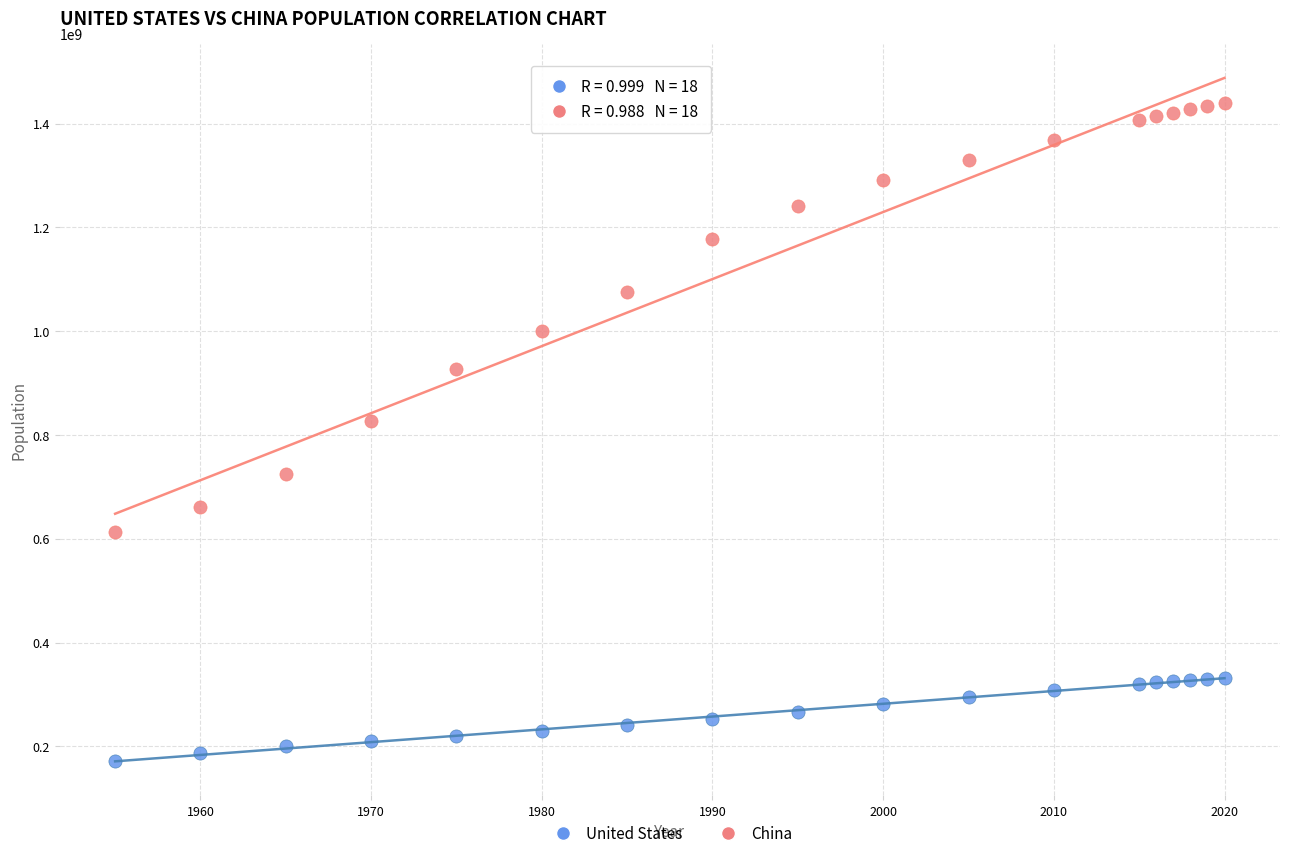

In the China series, what Y value is closest to 1025782665?

1000089235